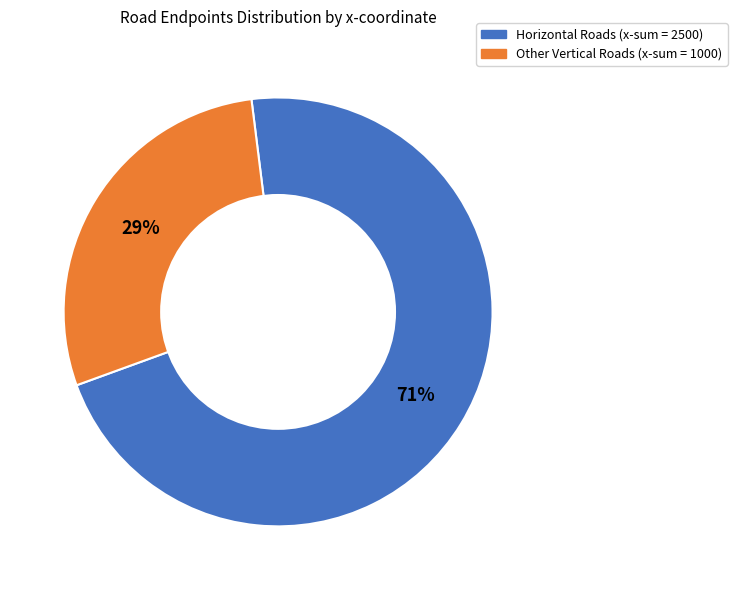

To the nearest percent, what is the average slice percentage?

50%